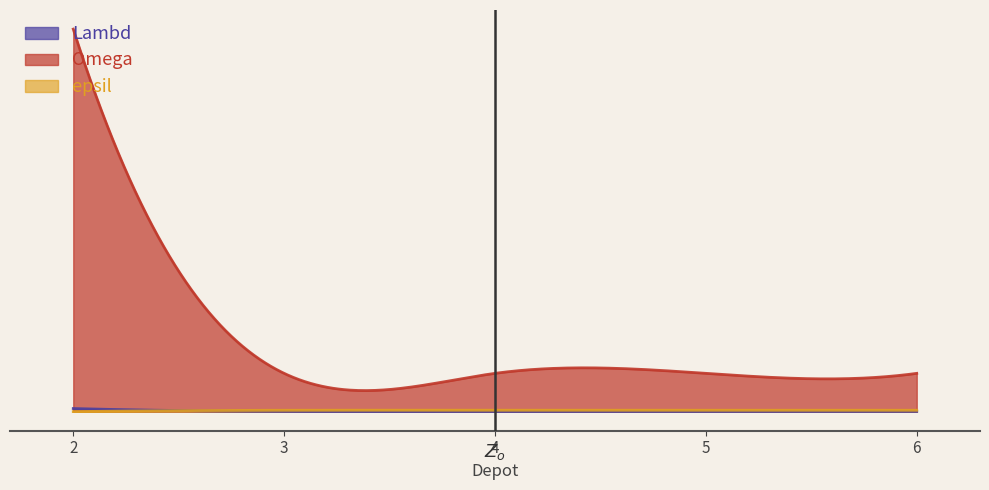

Reading left to right, transcribe all the data shown in this chart.

Lambd: 2=16	3=1	4=1	5=1	6=1
Omega: 2=2000	3=200	4=200	5=200	6=200
epsil: 2=0	3=7	4=7	5=7	6=7